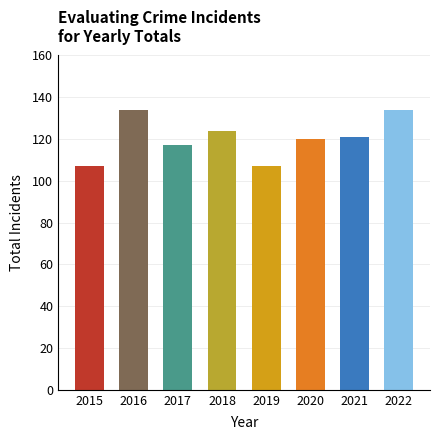

True or false: the data shows 121 at 2021.

True